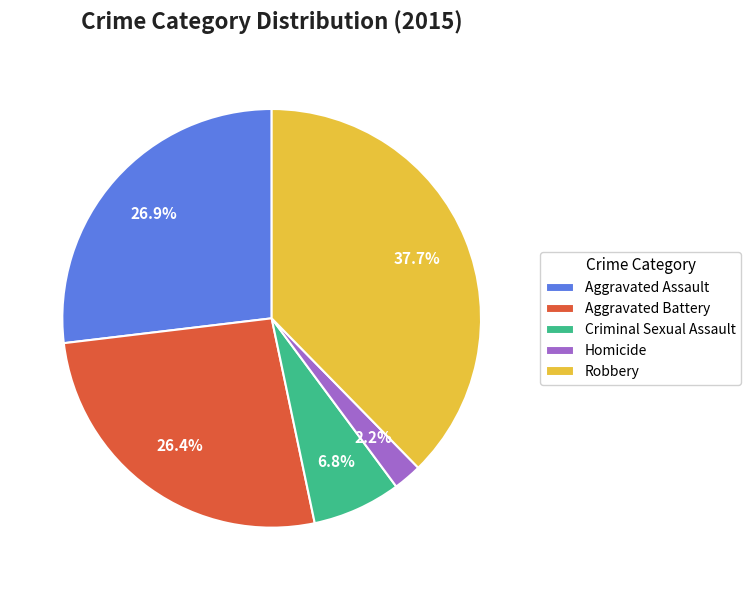

Is Homicide the majority of the pie?

No